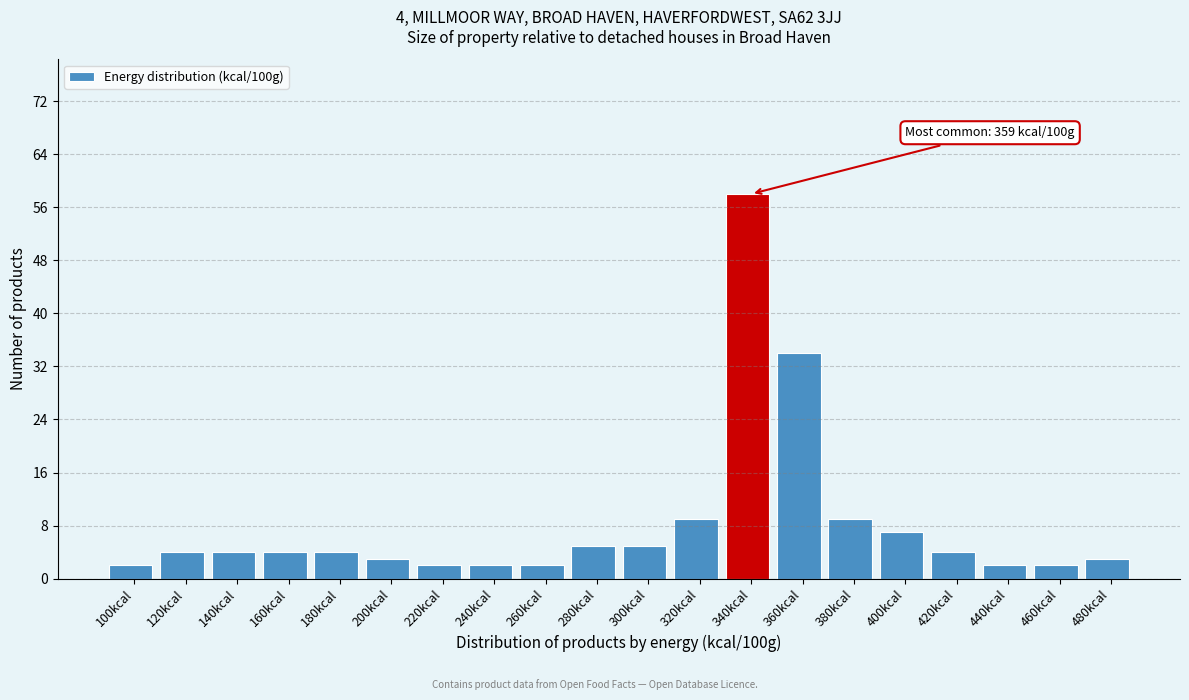

Reading left to right, list all the values displayed in this chart.

2	4	4	4	4	3	2	2	2	5	5	9	58	34	9	7	4	2	2	3